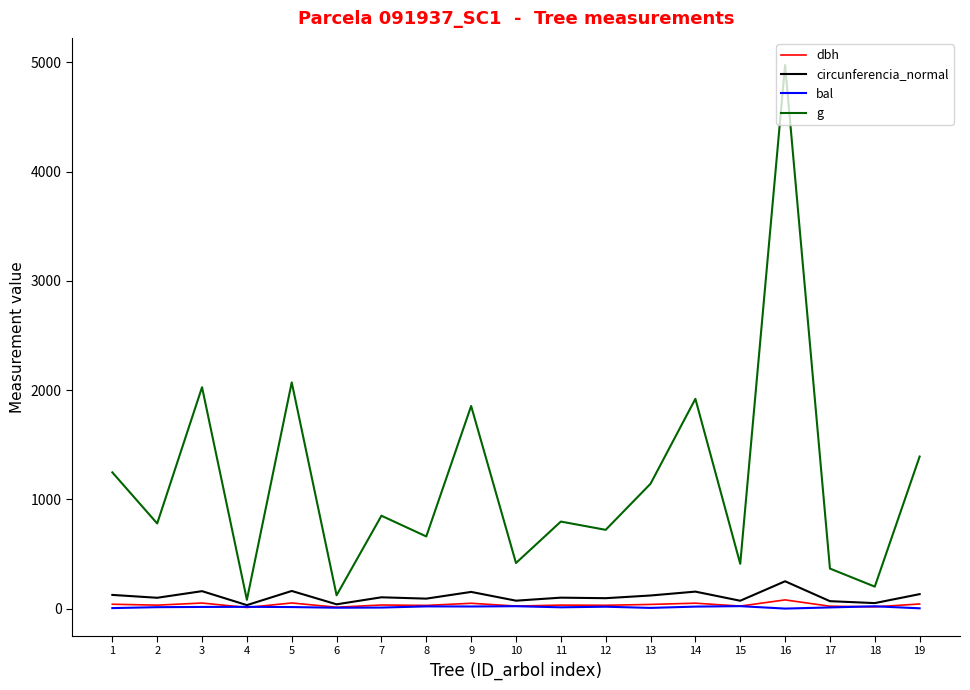

Which category has the highest value across all series?

16